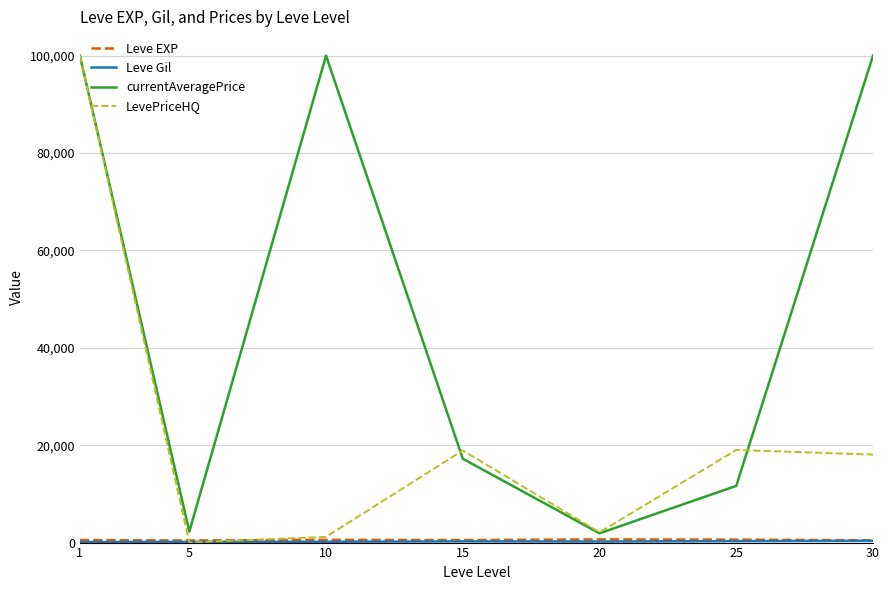

The value of currentAveragePrice at 30 is 50814.9. True or false?

False